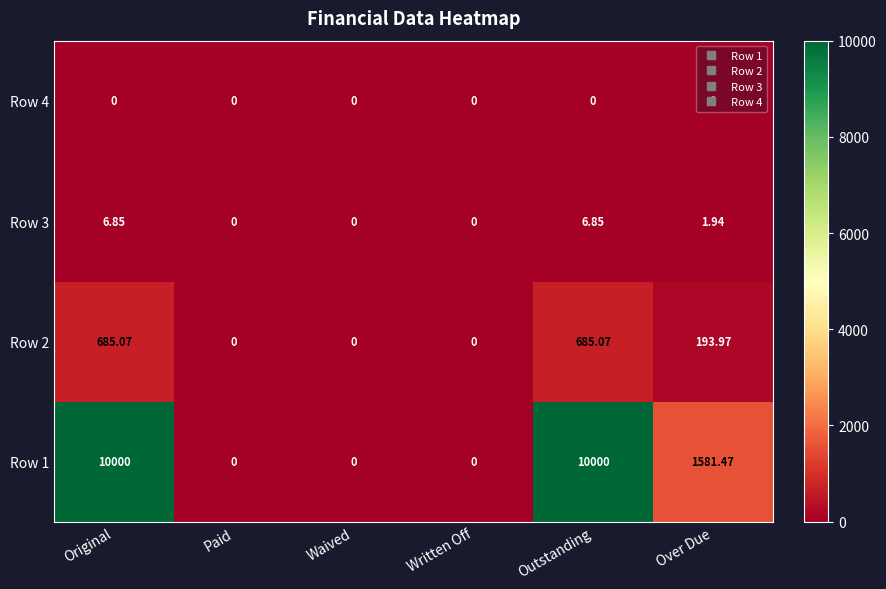

Rank the series at Outstanding from lowest to highest value.

Row 4, Row 3, Row 2, Row 1